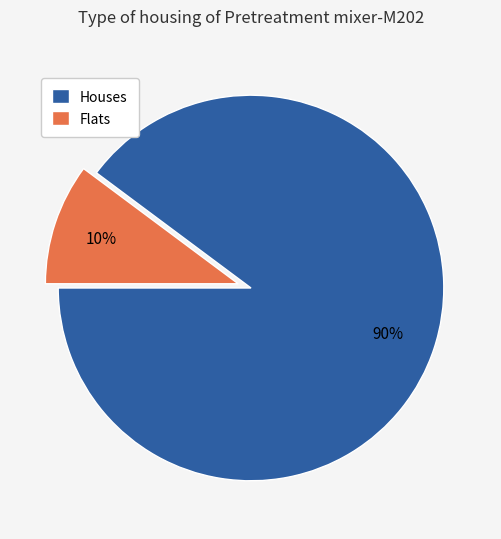

How many slices are in this pie chart?

2